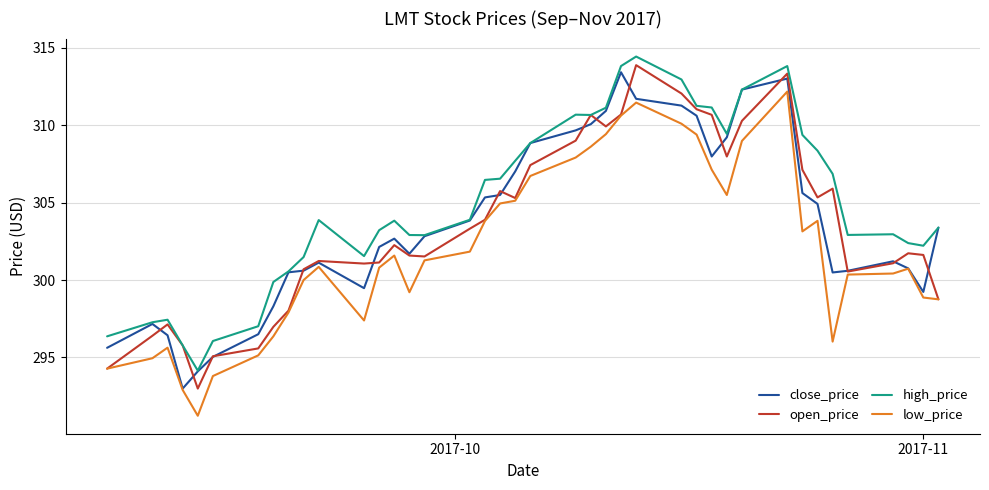

What is the average value of the close_price series?

303.6